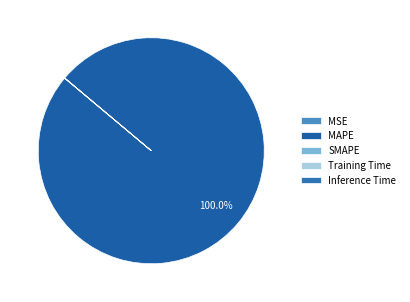

Count the number of slices in the pie.

5